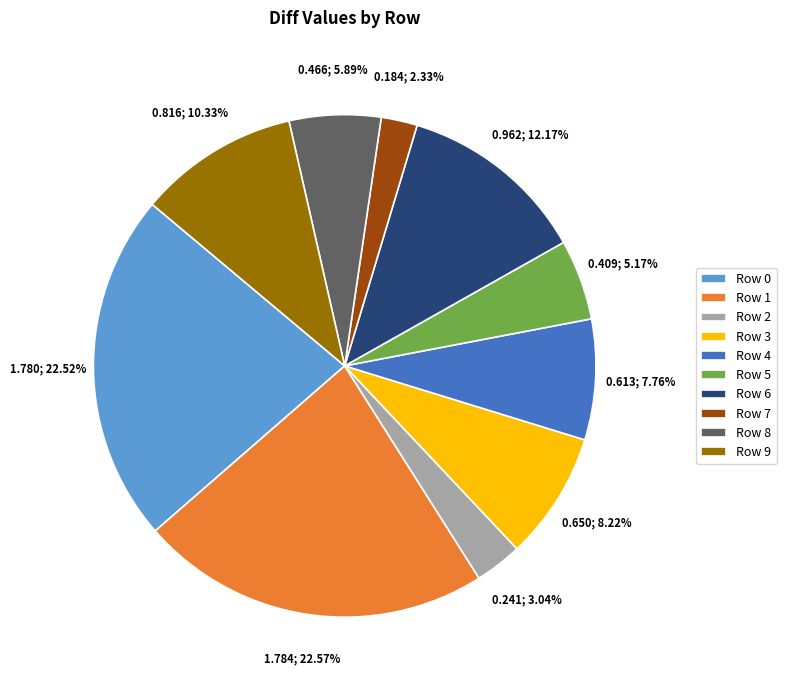

Which slice is the smallest?

Row 7